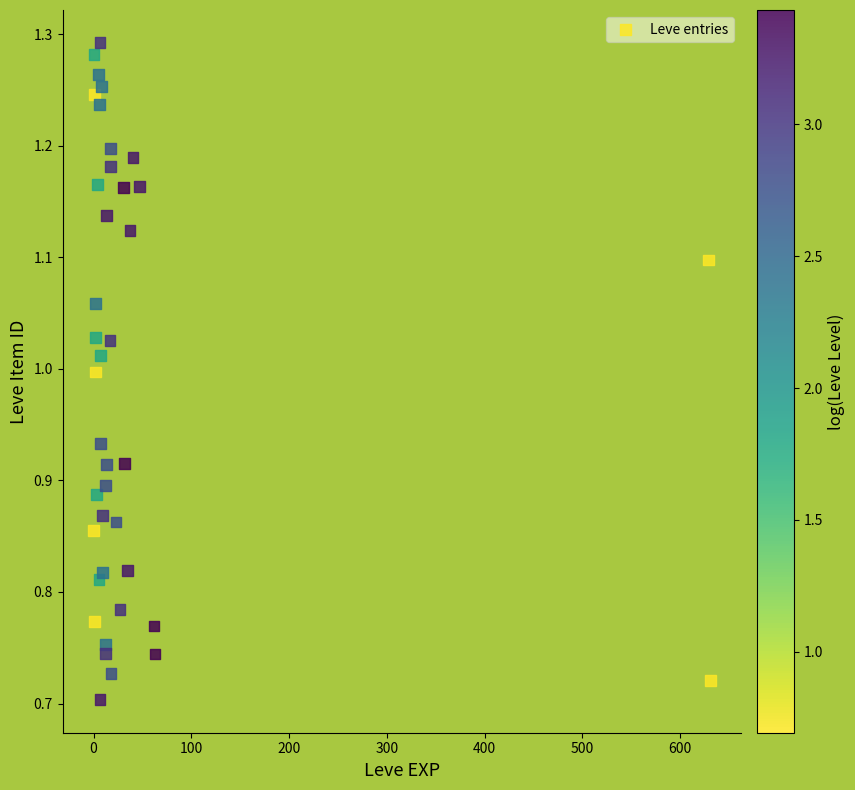

What is the range of X values (max minus min)?

630.7